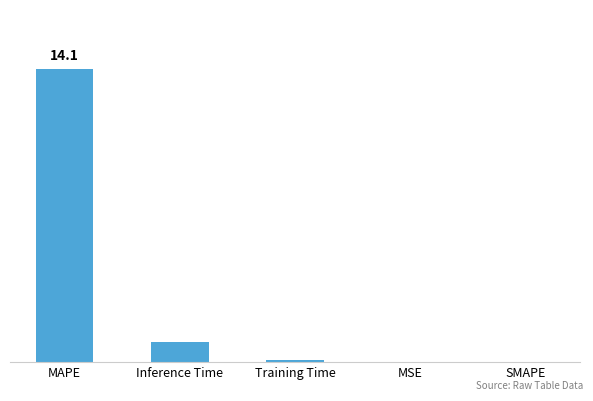

The value at MAPE is 23.7. True or false?

False